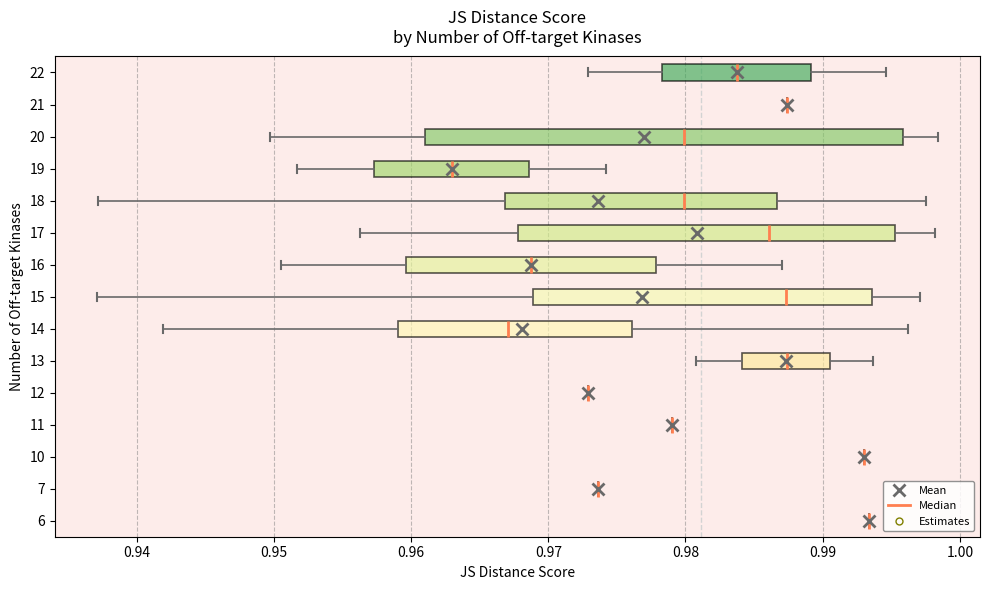

Reading bottom to top, transcribe this box plot: for each box, give where its median line is, the range the box spans, and where its two whiskers end, as read against the x-axis. The values are not printed on the chart, so give them approximately, as read against the axis.

6: box collapsed to a line at 0.993, whiskers 0.993 to 0.993
7: box collapsed to a line at 0.974, whiskers 0.974 to 0.974
10: box collapsed to a line at 0.993, whiskers 0.993 to 0.993
11: box collapsed to a line at 0.979, whiskers 0.979 to 0.979
12: box collapsed to a line at 0.973, whiskers 0.973 to 0.973
13: median 0.987, box 0.984 to 0.991, whiskers 0.981 to 0.994
14: median 0.967, box 0.959 to 0.976, whiskers 0.942 to 0.996
15: median 0.987, box 0.969 to 0.994, whiskers 0.937 to 0.997
16: median 0.969, box 0.960 to 0.978, whiskers 0.951 to 0.987
17: median 0.986, box 0.968 to 0.995, whiskers 0.956 to 0.998
18: median 0.980, box 0.967 to 0.987, whiskers 0.937 to 0.998
19: median 0.963, box 0.957 to 0.969, whiskers 0.952 to 0.974
20: median 0.980, box 0.961 to 0.996, whiskers 0.950 to 0.998
21: box collapsed to a line at 0.987, whiskers 0.987 to 0.987
22: median 0.984, box 0.978 to 0.989, whiskers 0.973 to 0.995